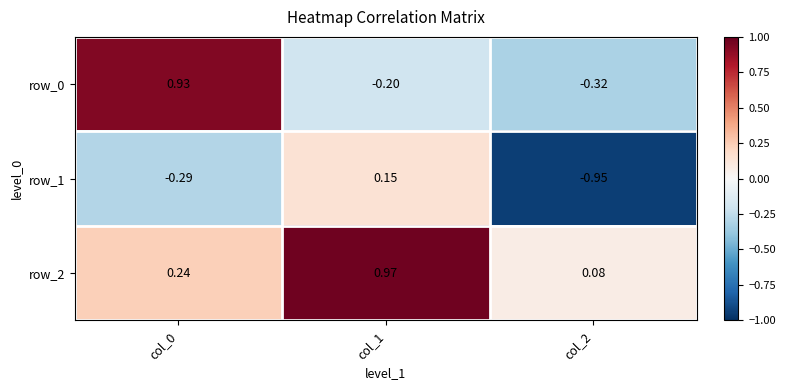

List the labels in order of row_0 value, largest first.

col_0, col_1, col_2